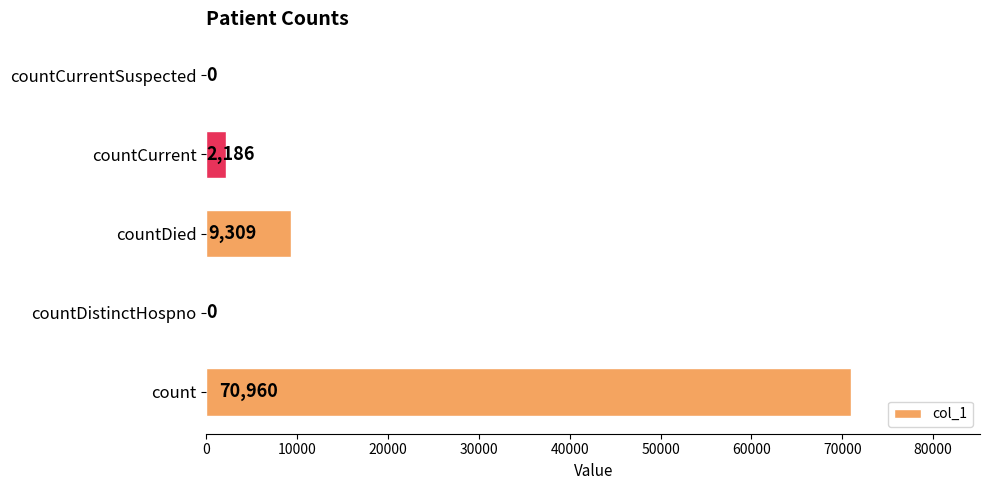

Between countDistinctHospno and countDied, which is larger?

countDied